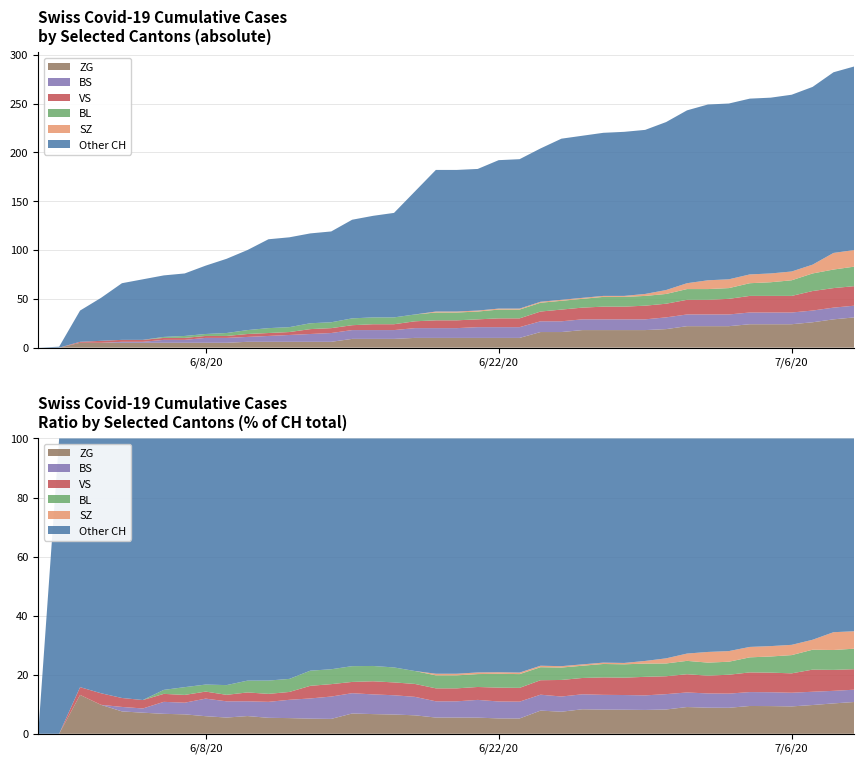

Reading left to right, extract all data points from this chart.

CH: 0=0	1=1	2=38	3=51	4=66	5=70	6=74	7=76	8=84	9=91	10=100	11=111	12=113	13=117	14=119	15=131	16=135	17=138	18=160	19=182	20=182	21=183	22=192	23=193	24=204	25=214	26=217	27=220	28=221	29=223	30=231	31=243	32=249	33=250	34=255	35=256	36=259	37=267	38=282	39=288
SZ: 0=0	1=0	2=0	3=0	4=0	5=0	6=0	7=0	8=0	9=0	10=0	11=0	12=0	13=0	14=0	15=0	16=0	17=0	18=0	19=1	20=1	21=1	22=1	23=1	24=1	25=1	26=1	27=1	28=1	29=2	30=4	31=6	32=9	33=9	34=9	35=9	36=9	37=9	38=17	39=17
BL: 0=0	1=0	2=0	3=0	4=0	5=0	6=1	7=2	8=2	9=3	10=4	11=5	12=5	13=6	14=6	15=7	16=7	17=7	18=7	19=8	20=8	21=8	22=9	23=9	24=9	25=9	26=9	27=10	28=10	29=10	30=10	31=11	32=11	33=11	34=13	35=14	36=16	37=18	38=19	39=20
VS: 0=0	1=0	2=1	3=2	4=2	5=2	6=2	7=2	8=2	9=2	10=3	11=3	12=3	13=5	14=5	15=5	16=6	17=6	18=7	19=8	20=8	21=8	22=9	23=9	24=10	25=12	26=12	27=13	28=13	29=14	30=14	31=15	32=15	33=16	34=17	35=17	36=17	37=20	38=20	39=20
BS: 0=0	1=0	2=0	3=0	4=1	5=1	6=3	7=3	8=5	9=5	10=5	11=6	12=7	13=8	14=9	15=9	16=9	17=9	18=10	19=10	20=10	21=11	22=11	23=11	24=11	25=11	26=11	27=11	28=11	29=11	30=12	31=12	32=12	33=12	34=12	35=12	36=12	37=12	38=12	39=12
ZG: 0=0	1=0	2=5	3=5	4=5	5=5	6=5	7=5	8=5	9=5	10=6	11=6	12=6	13=6	14=6	15=9	16=9	17=9	18=10	19=10	20=10	21=10	22=10	23=10	24=16	25=16	26=18	27=18	28=18	29=18	30=19	31=22	32=22	33=22	34=24	35=24	36=24	37=26	38=29	39=31